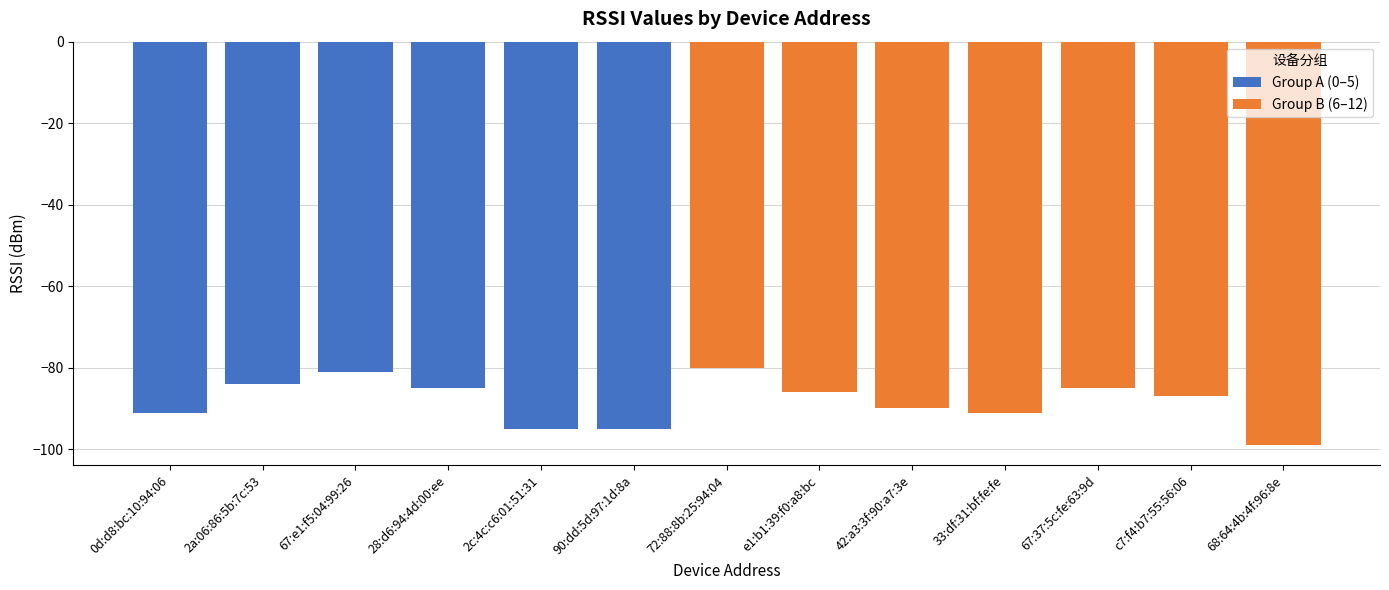

What is the label of the 3rd bar from the left?

67:e1:f5:04:99:26